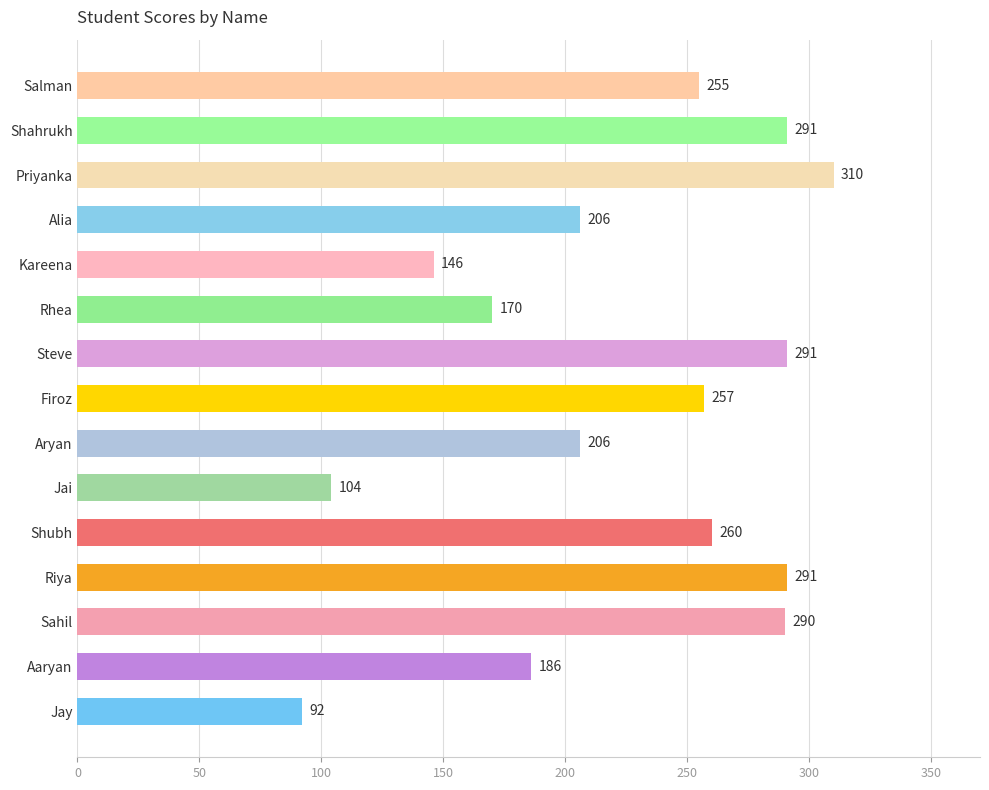

What is the change in value from Steve to Rhea?

-121